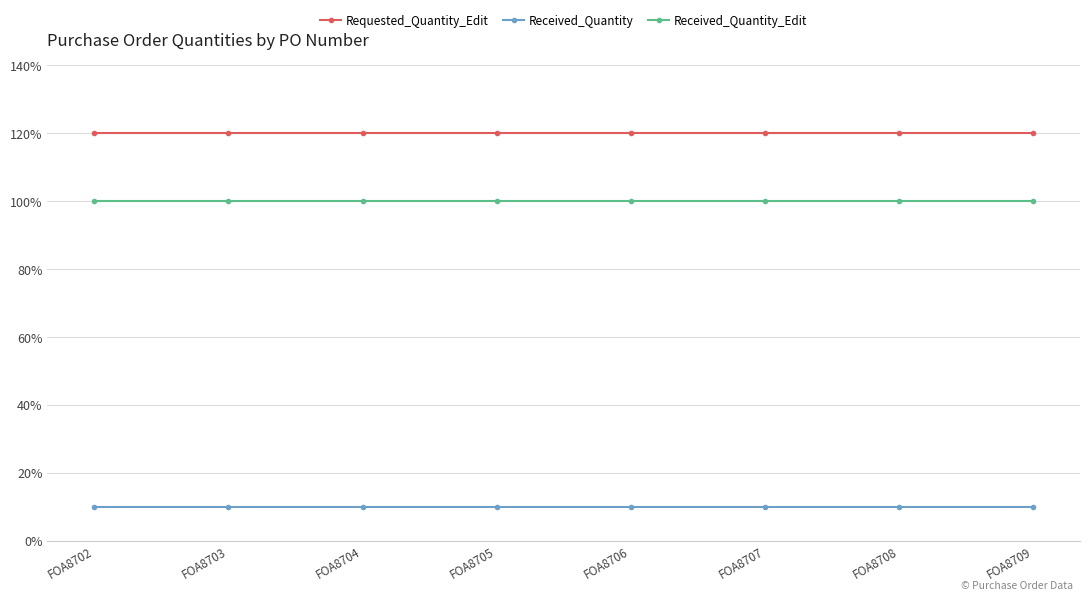

List the series in order of their overall mean, highest first.

Requested_Quantity_Edit, Received_Quantity_Edit, Received_Quantity